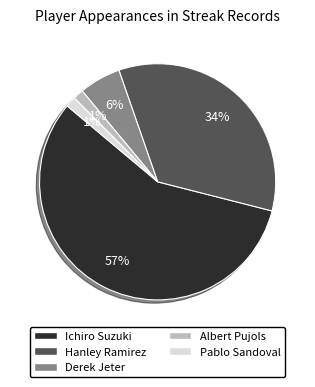

Is Ichiro Suzuki the majority of the pie?

Yes